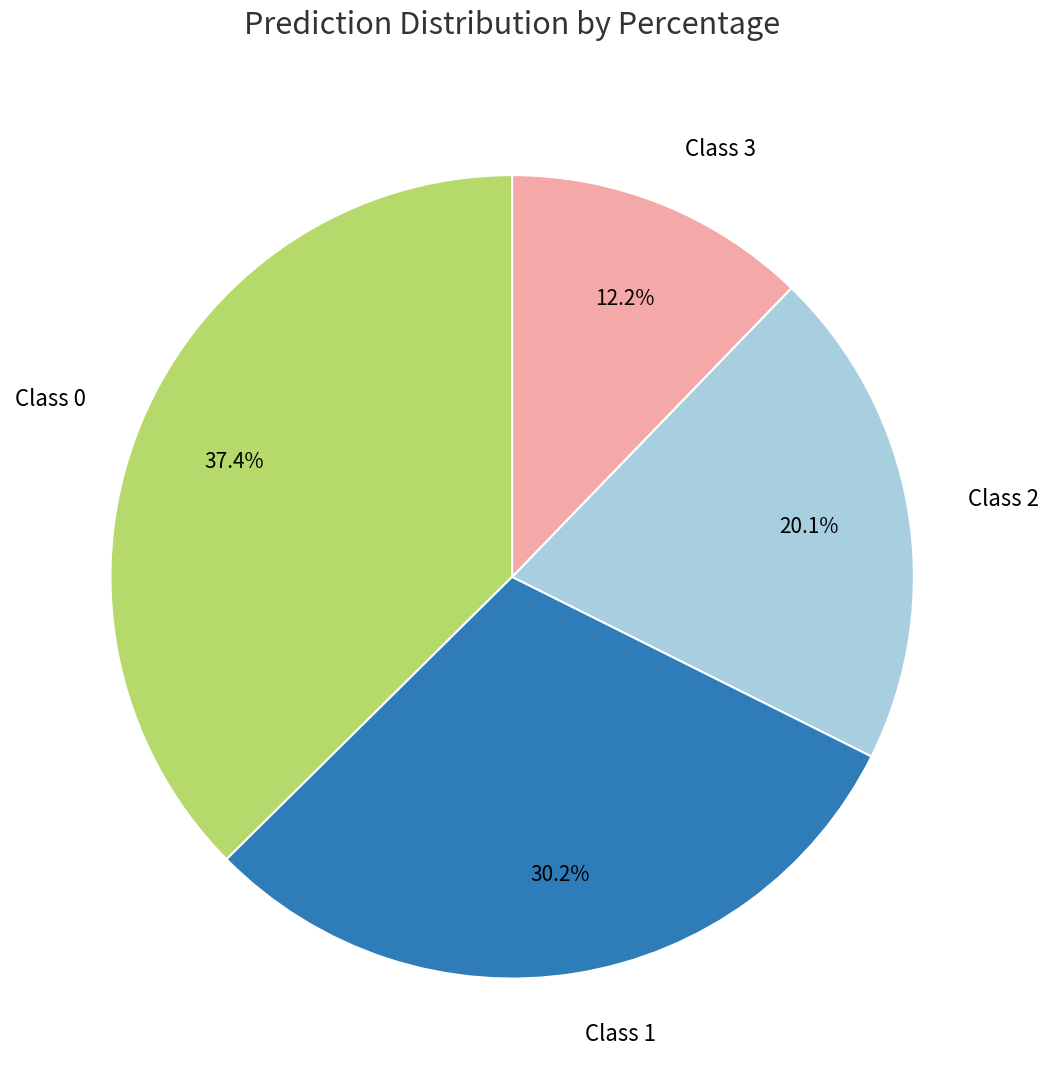

What is the ratio of the value at Class 1 to the value at Class 0?

0.8